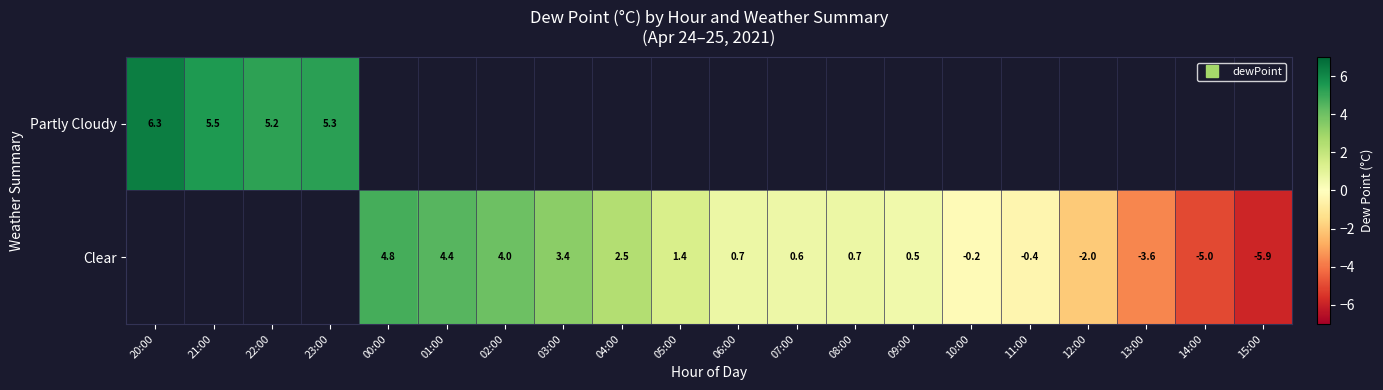

What is the greatest value displayed?

6.3